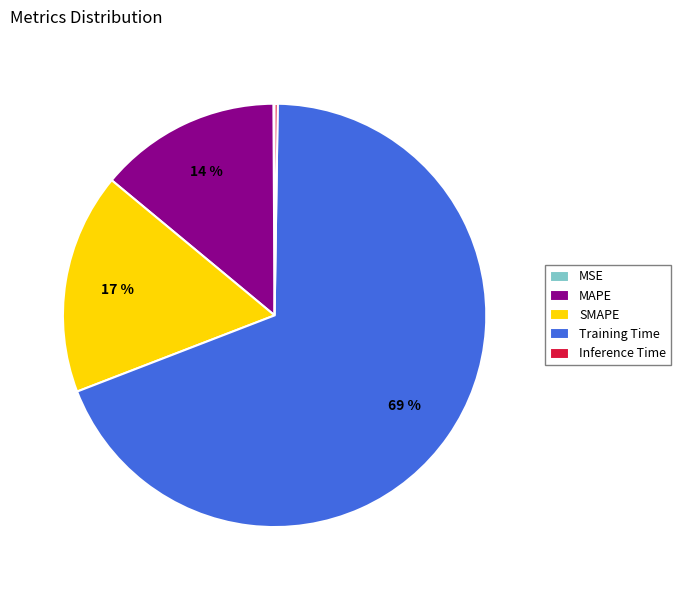

The SMAPE slice represents 17% of the pie. True or false?

True